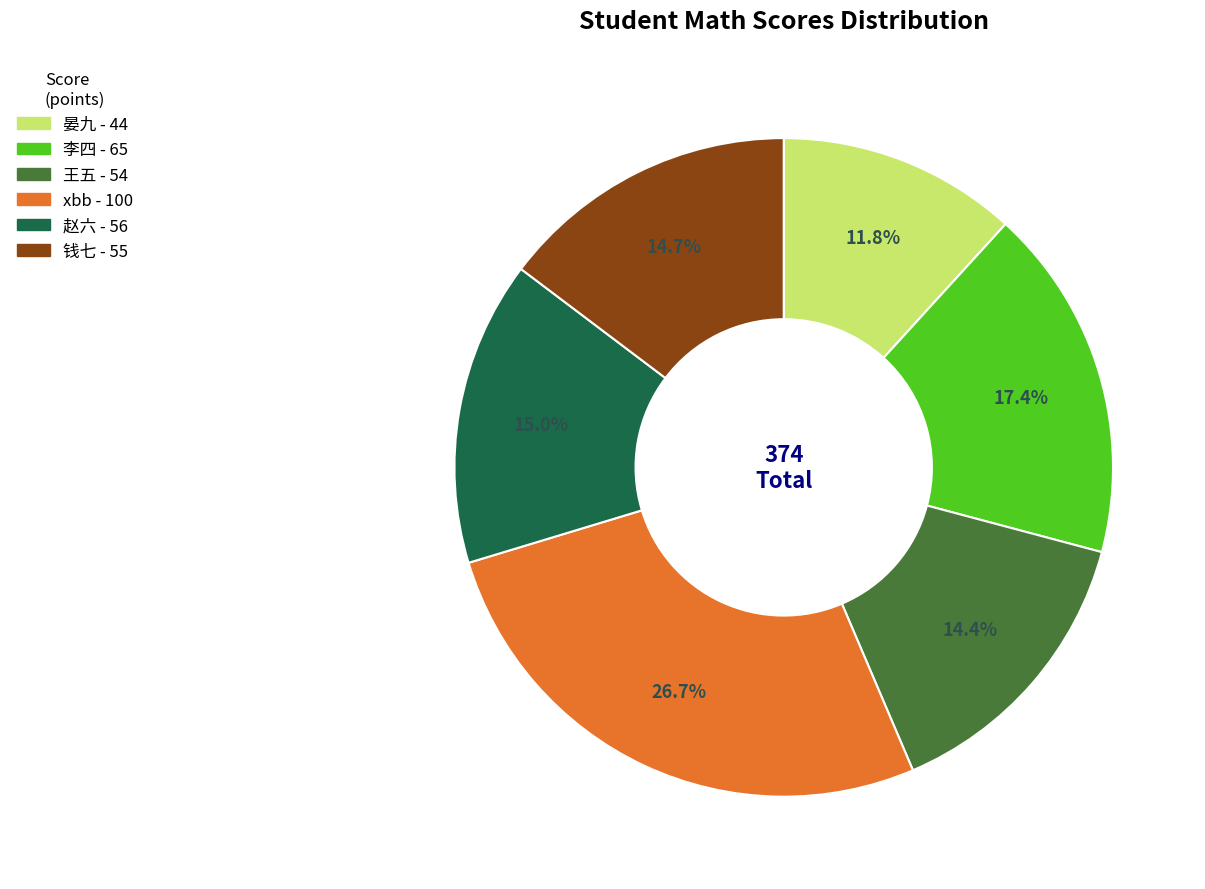

Which category has the smallest portion of the pie?

晏九